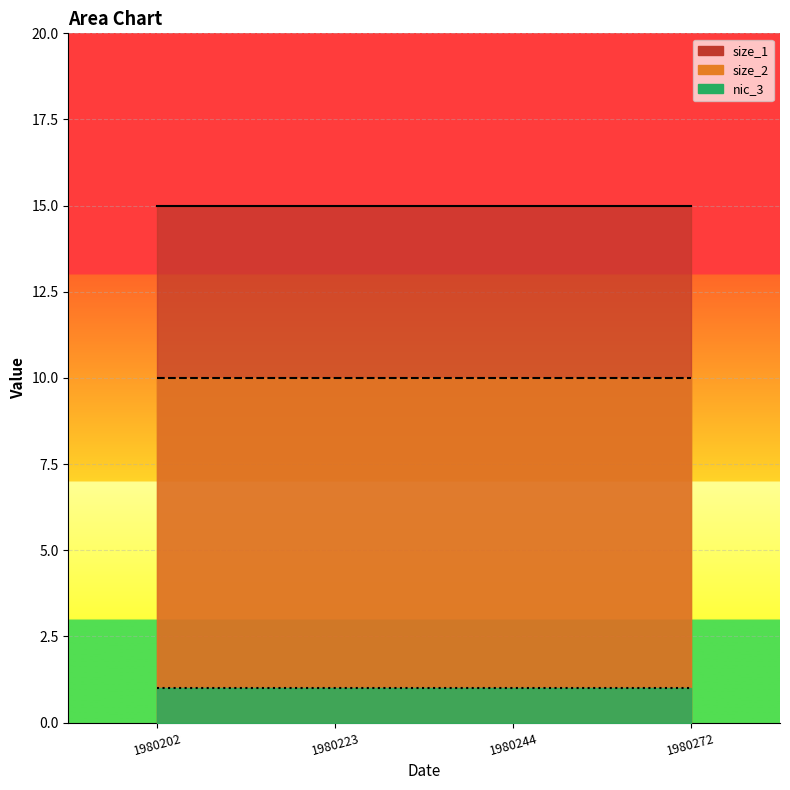

How many categories are shown in the chart?

4